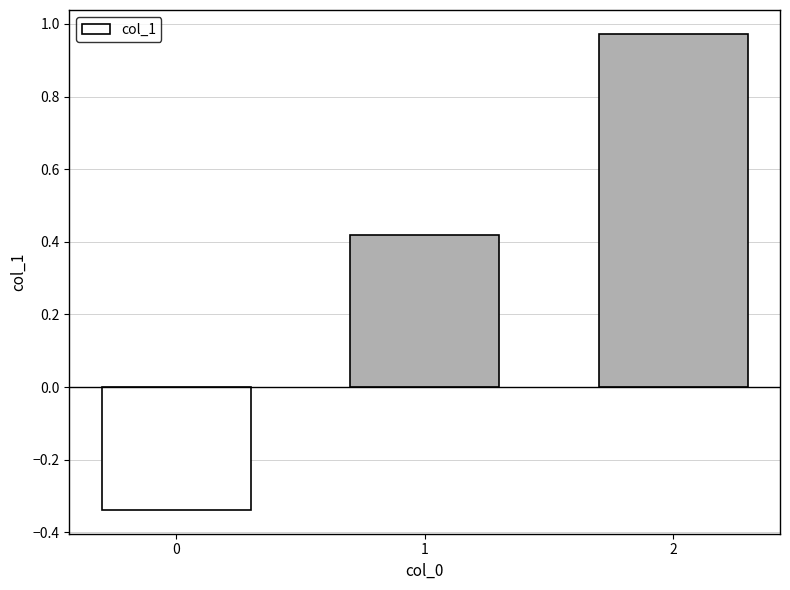

List the labels in order of value, smallest first.

0, 1, 2